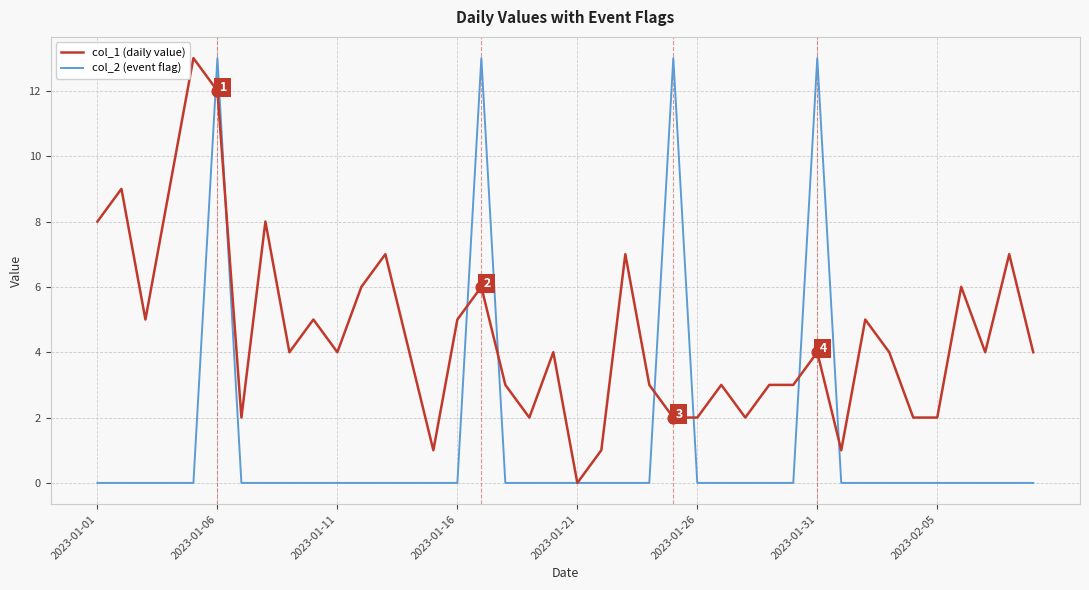

Which series has the largest total across all categories?

col_1 (daily value)